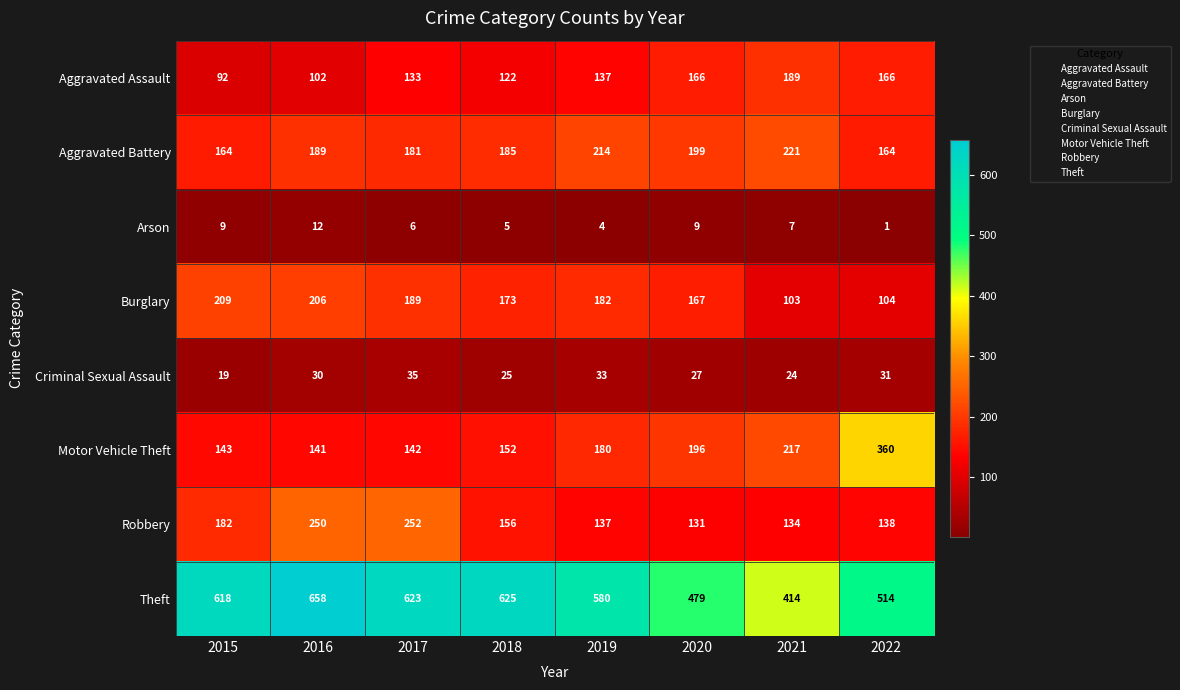

Which label corresponds to the smallest value in the chart?

2022